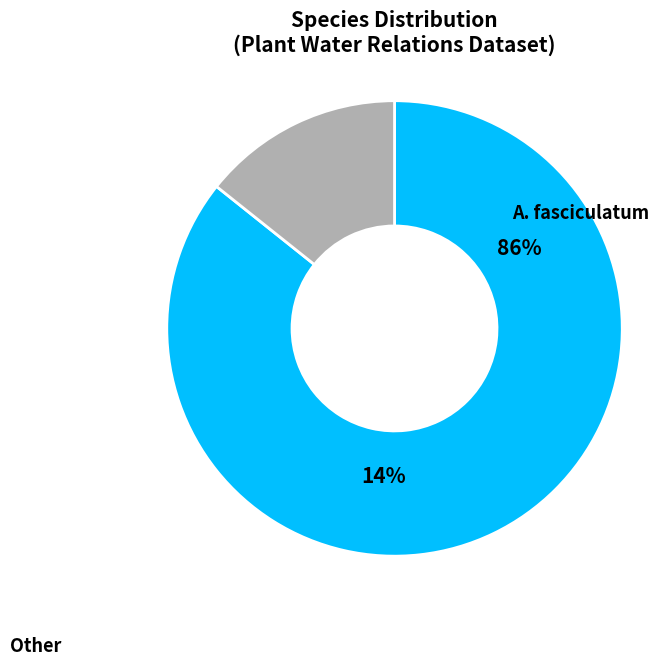

Which category has the biggest portion of the pie?

A. fasciculatum